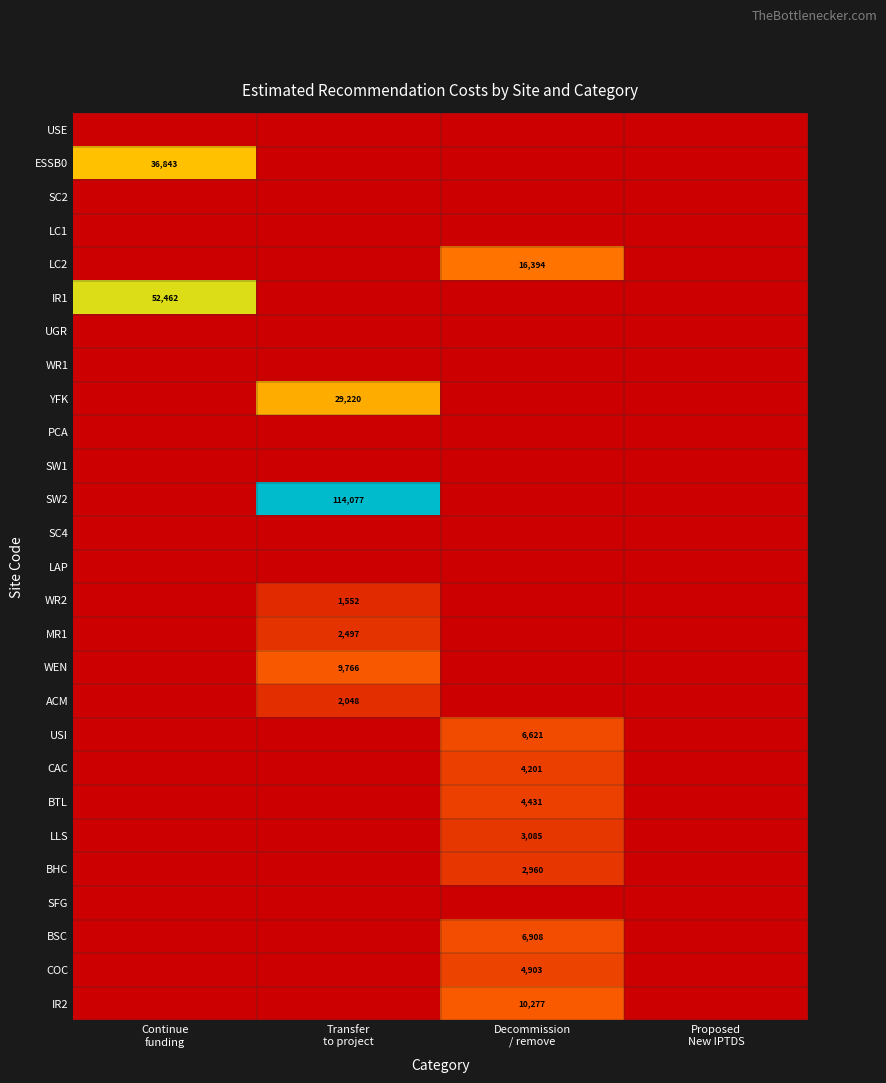

Between Transfer to project and Proposed New IPTDS, which series saw the biggest shift?

SW2